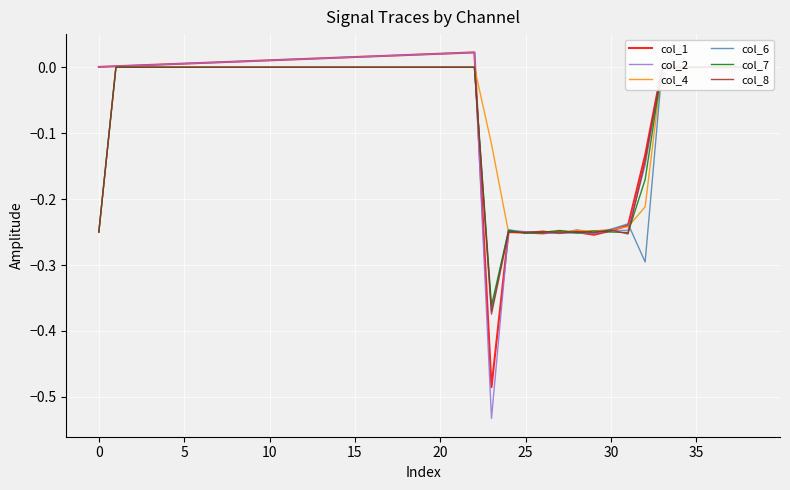

Is this an area chart (filled region under the line)?

No